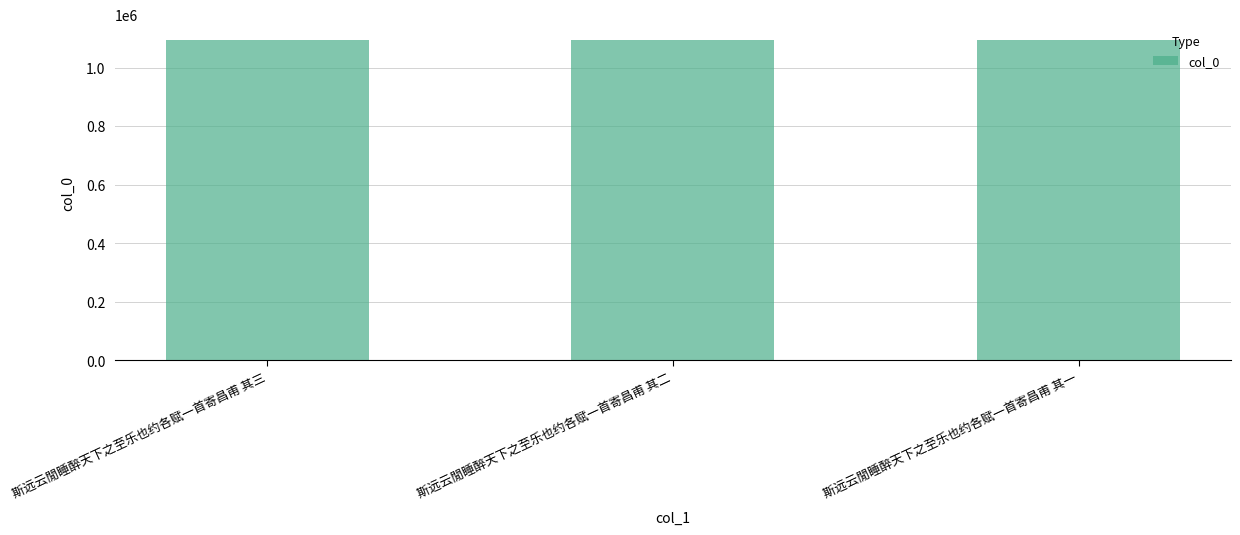

The value at 斯远云閒睡醉天下之至乐也约各赋一首寄昌甫 其一 is 1471165. True or false?

False